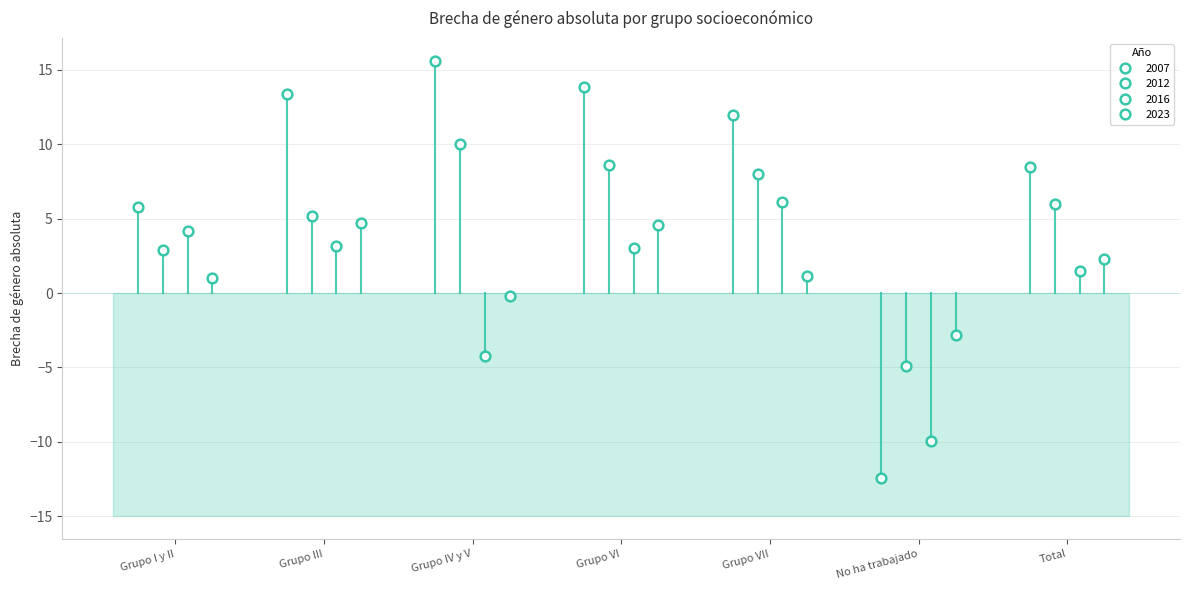

Which series ends up on top after the final intersection of 2023 and 2016?

2023